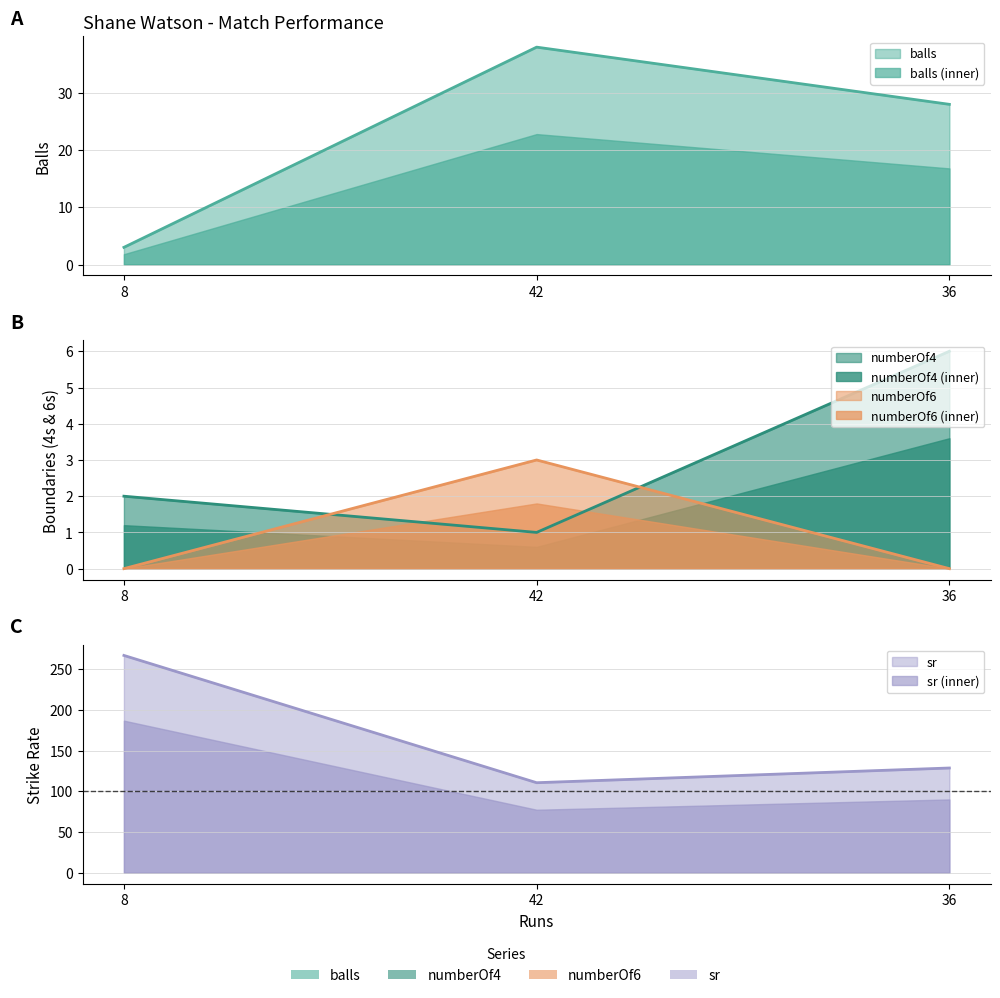

What is the difference between the numberOf6 values at 42 and 36?

3.0